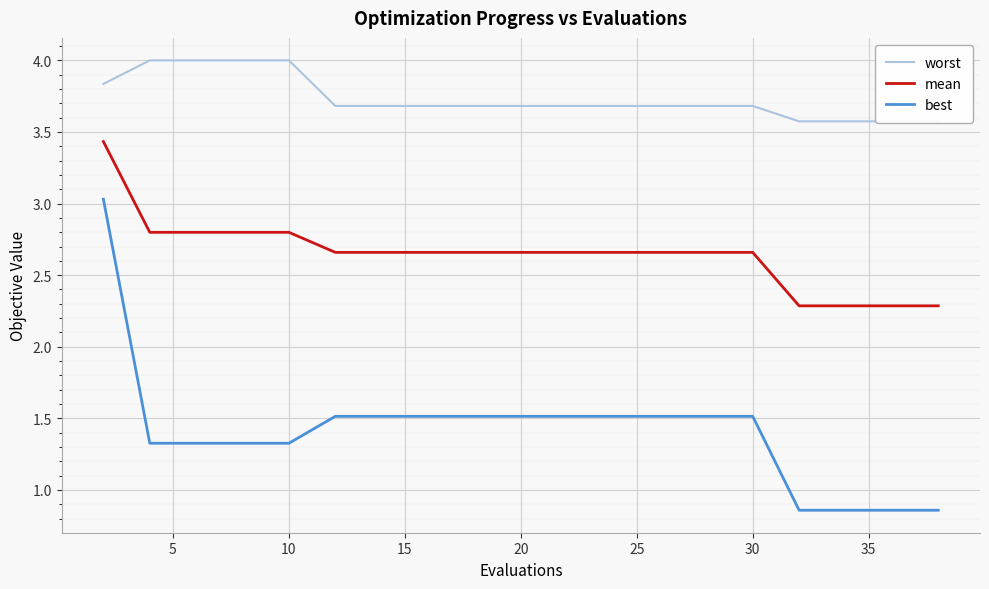

What is the approximate value of mean at 19?

2.3